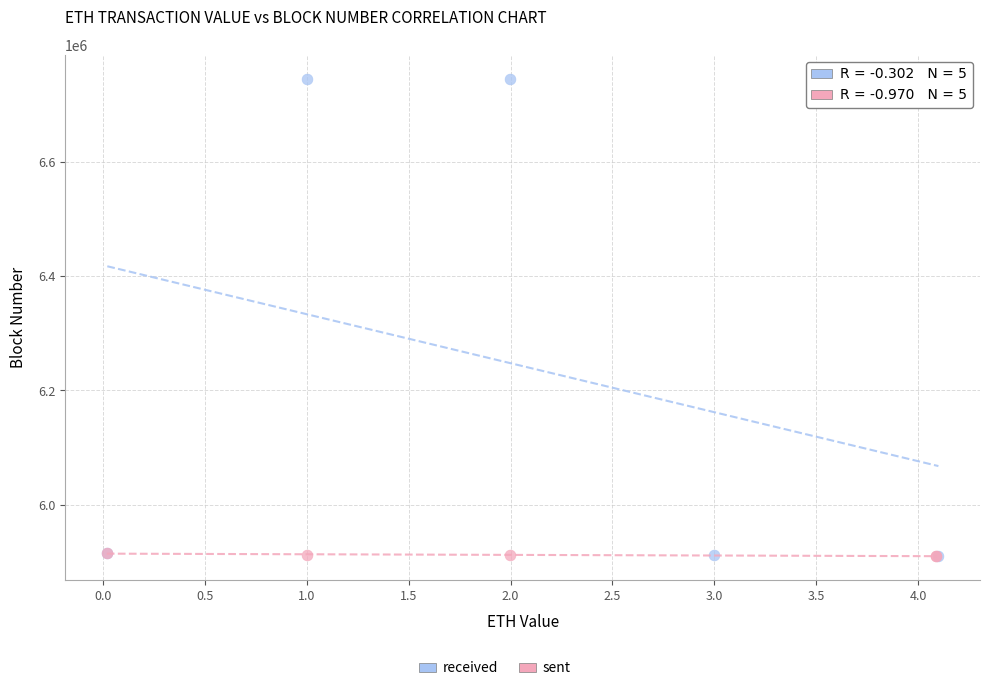

Which series has the largest Y range (max minus min)?

received